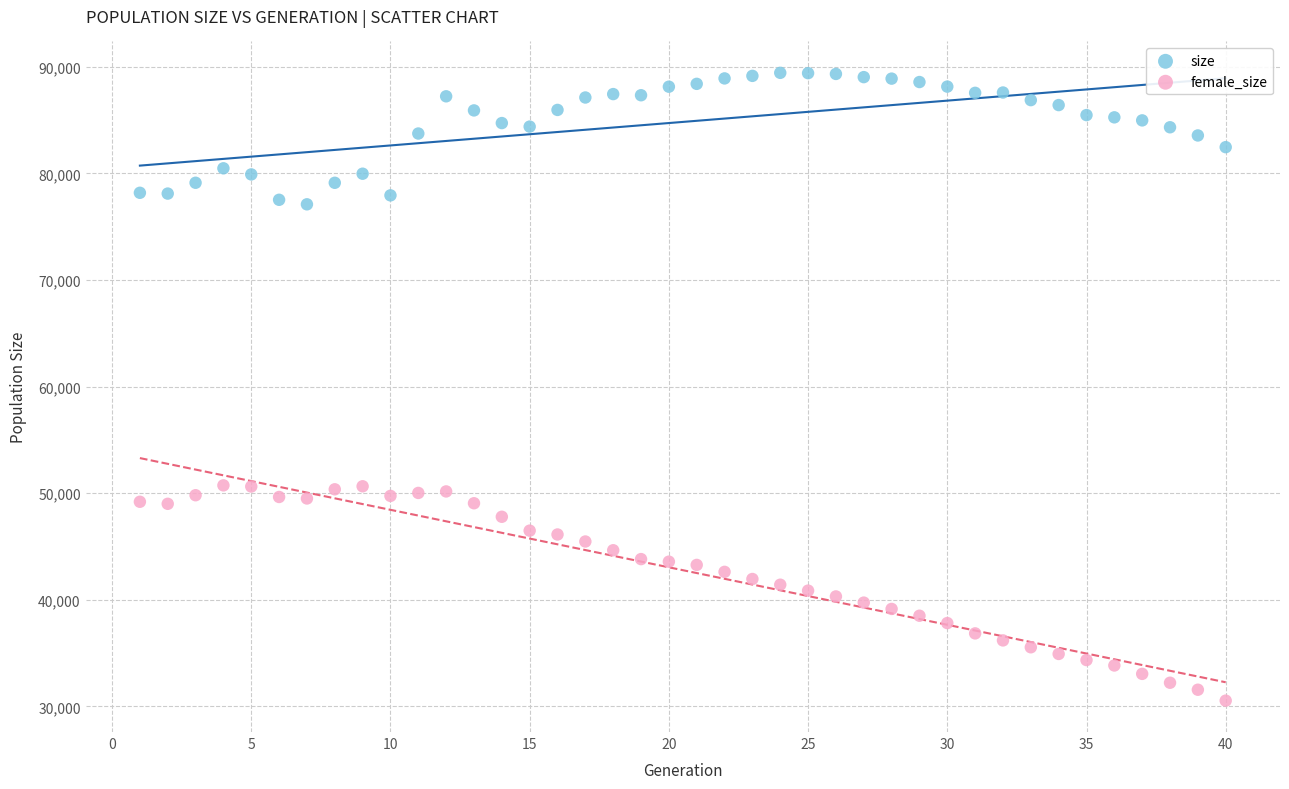

Which series contains the highest Y value?

size